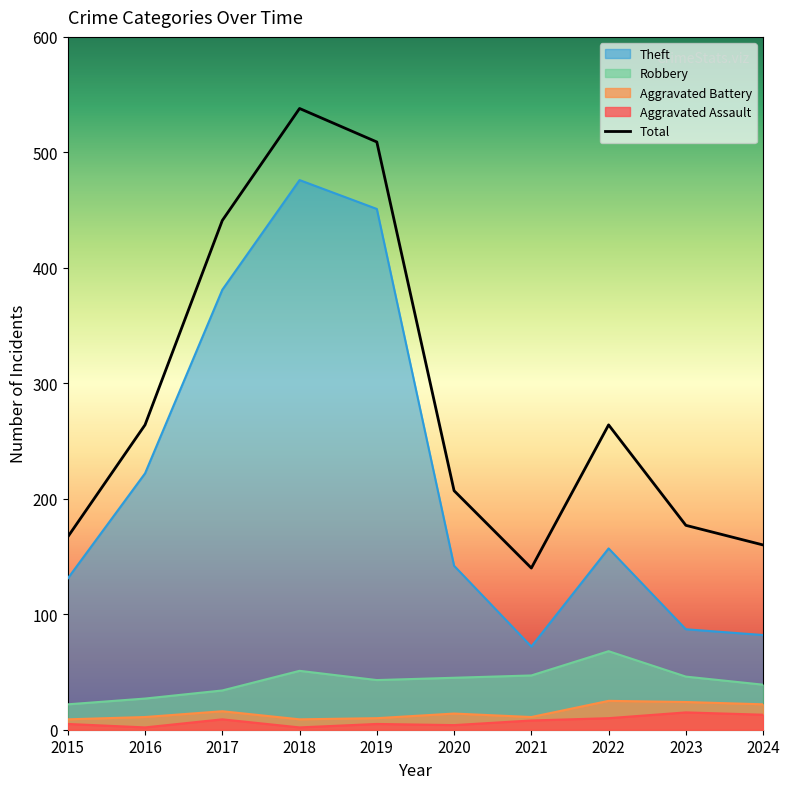

What is the approximate value at 2022, to the nearest 5?

265